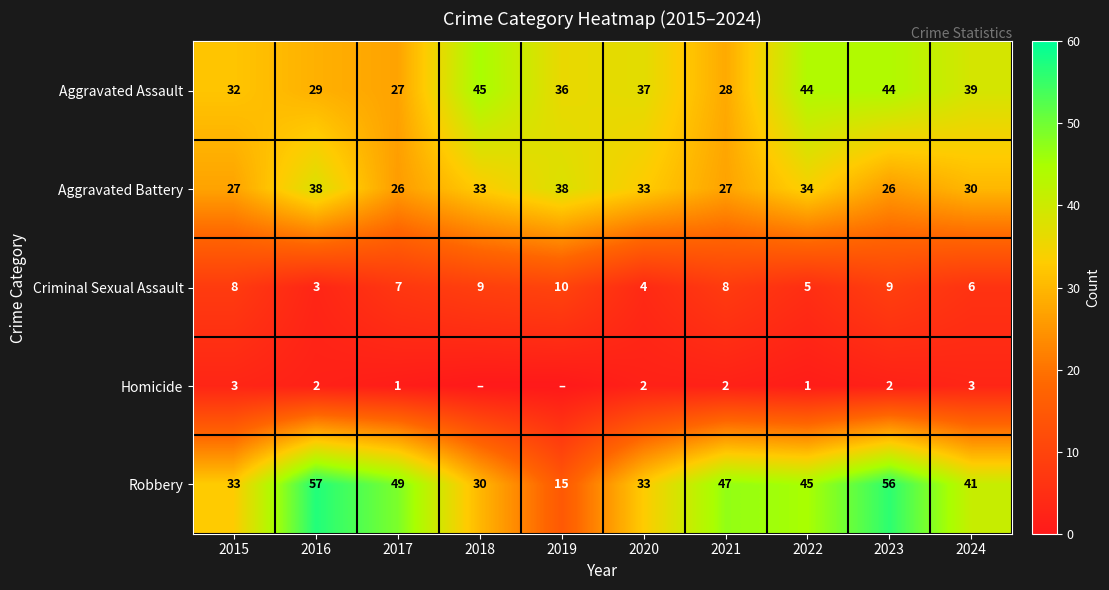

Is the value of Aggravated Battery at 2017 greater than the value of Robbery at 2019?

Yes